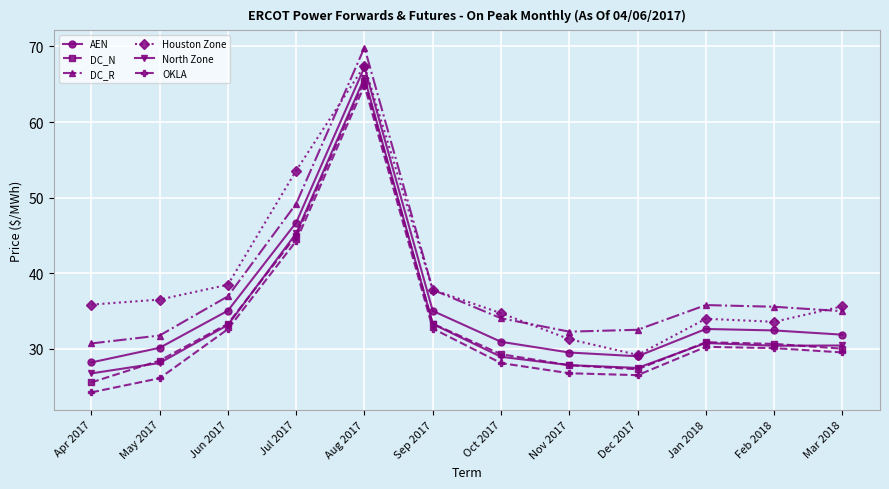

The DC_R series shows 35.8 at Jan 2018. True or false?

True